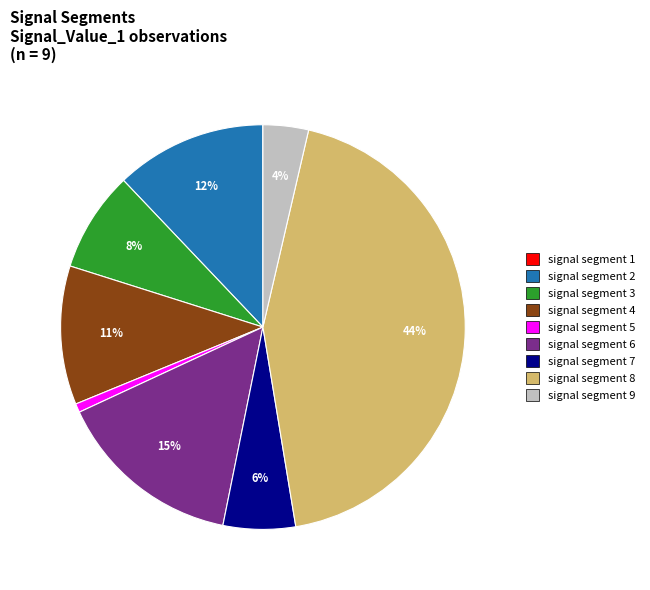

Is the sum of signal segment 8 and signal segment 2 greater than half?

Yes